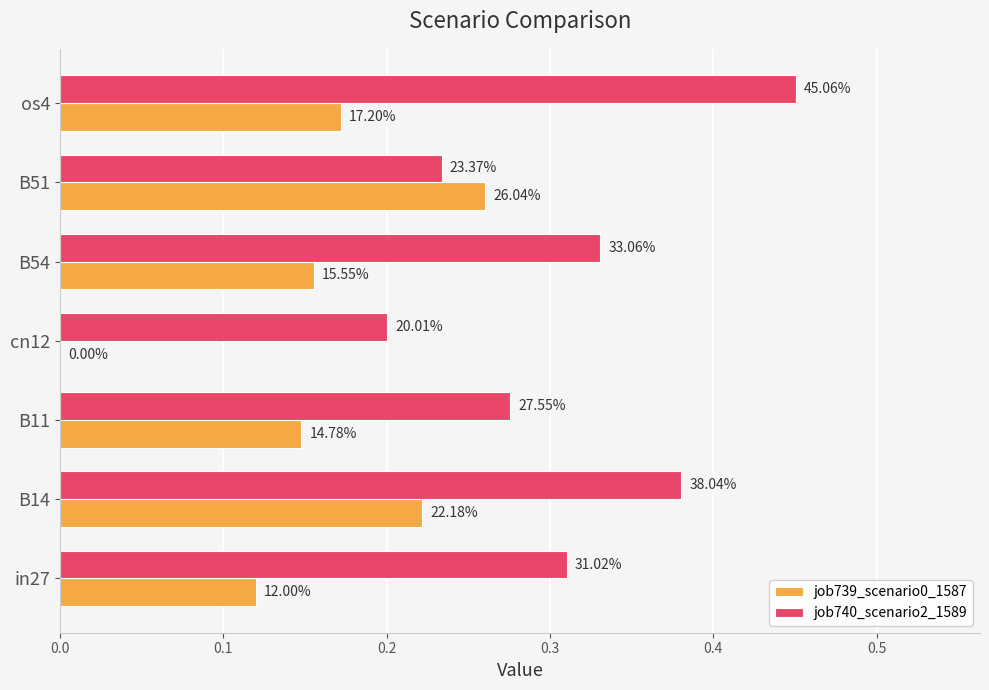

What is the difference between the maximum and second lowest values in the job740_scenario2_1589 series?

0.2